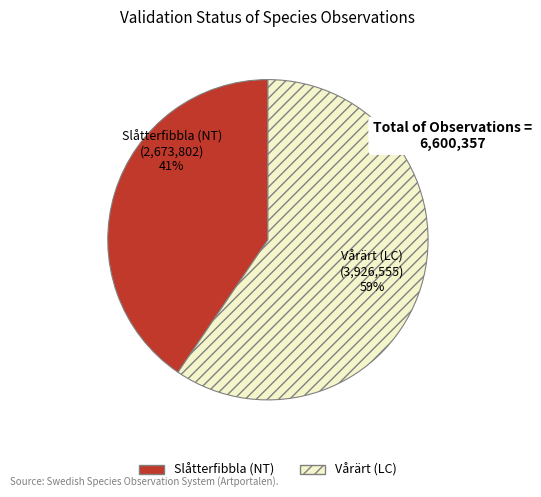

What percentage do Vårärt (LC) and Slåtterfibbla (NT) together represent?

100.0%